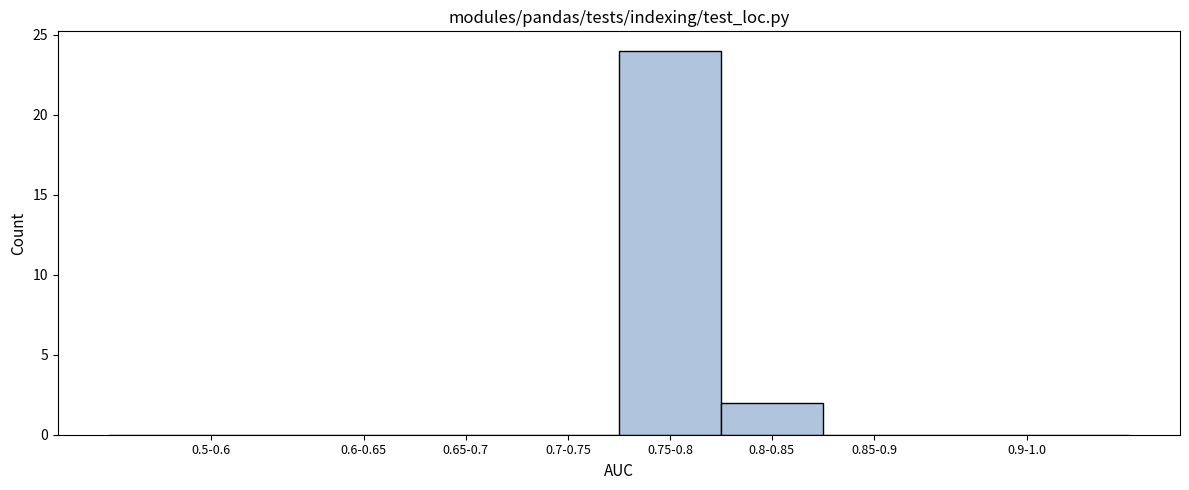

Reading left to right, list all the values displayed in this chart.

0.5-0.6=0	0.6-0.65=0	0.65-0.7=0	0.7-0.75=0	0.75-0.8=24	0.8-0.85=2	0.85-0.9=0	0.9-1.0=0